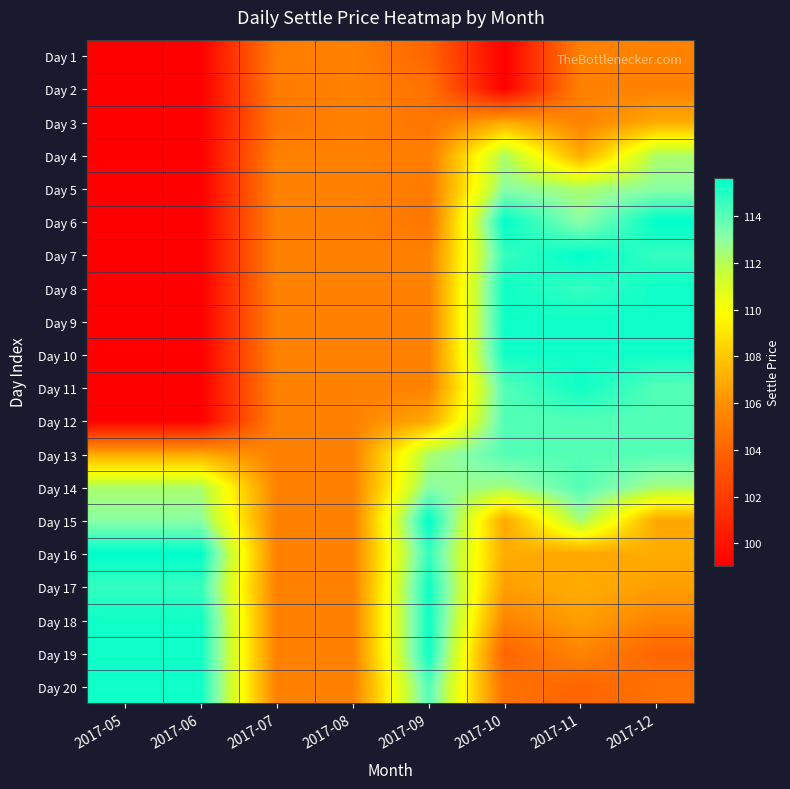

List the series in order of their peak value, highest first.

Day 6, Day 7, Day 15, Day 16, Day 8, Day 9, Day 10, Day 11, Day 17, Day 18, Day 19, Day 20, Day 12, Day 13, Day 14, Day 5, Day 4, Day 3, Day 1, Day 2